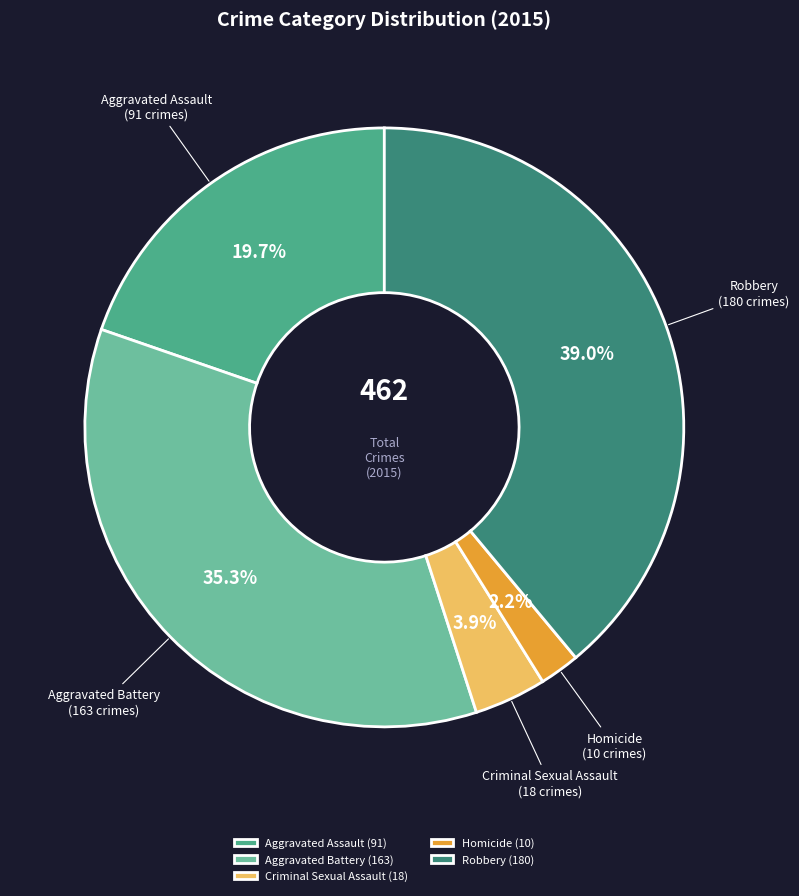

To the nearest percent, what percentage of the pie is Robbery?

39%